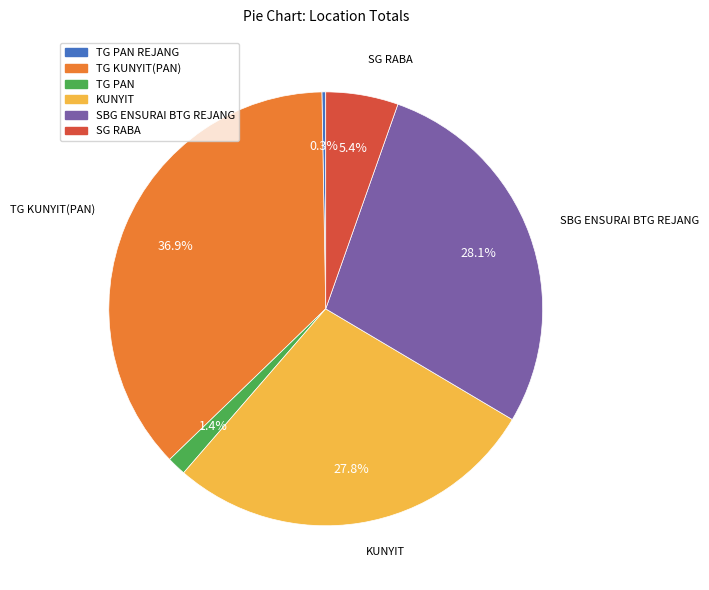

Does any single category account for the majority?

No